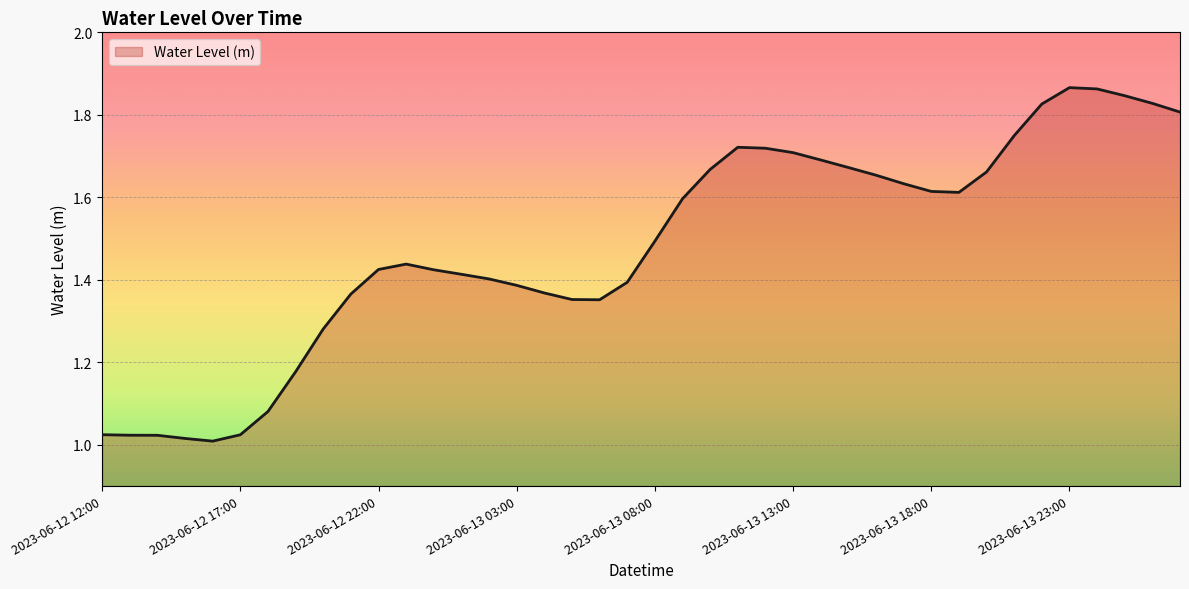

What is the difference between the maximum and minimum values?

0.9